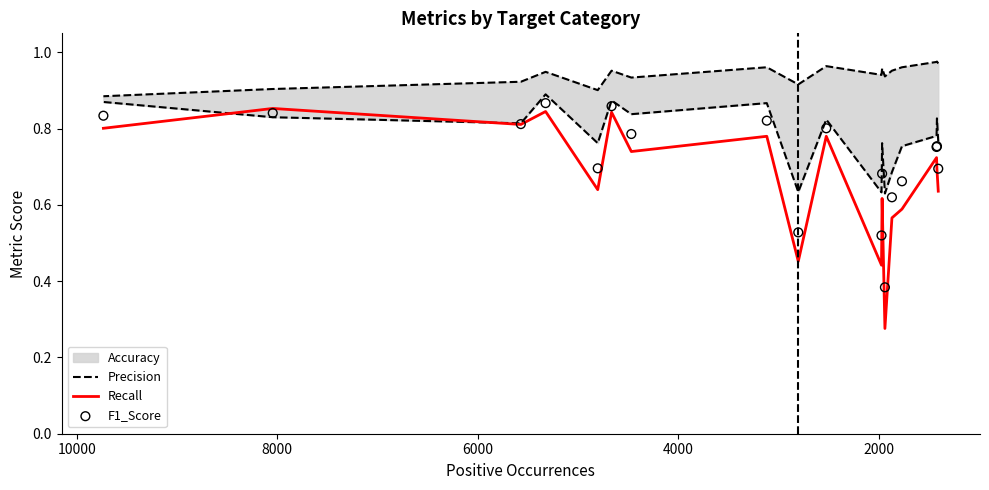

Which series has the largest total across all categories?

Precision